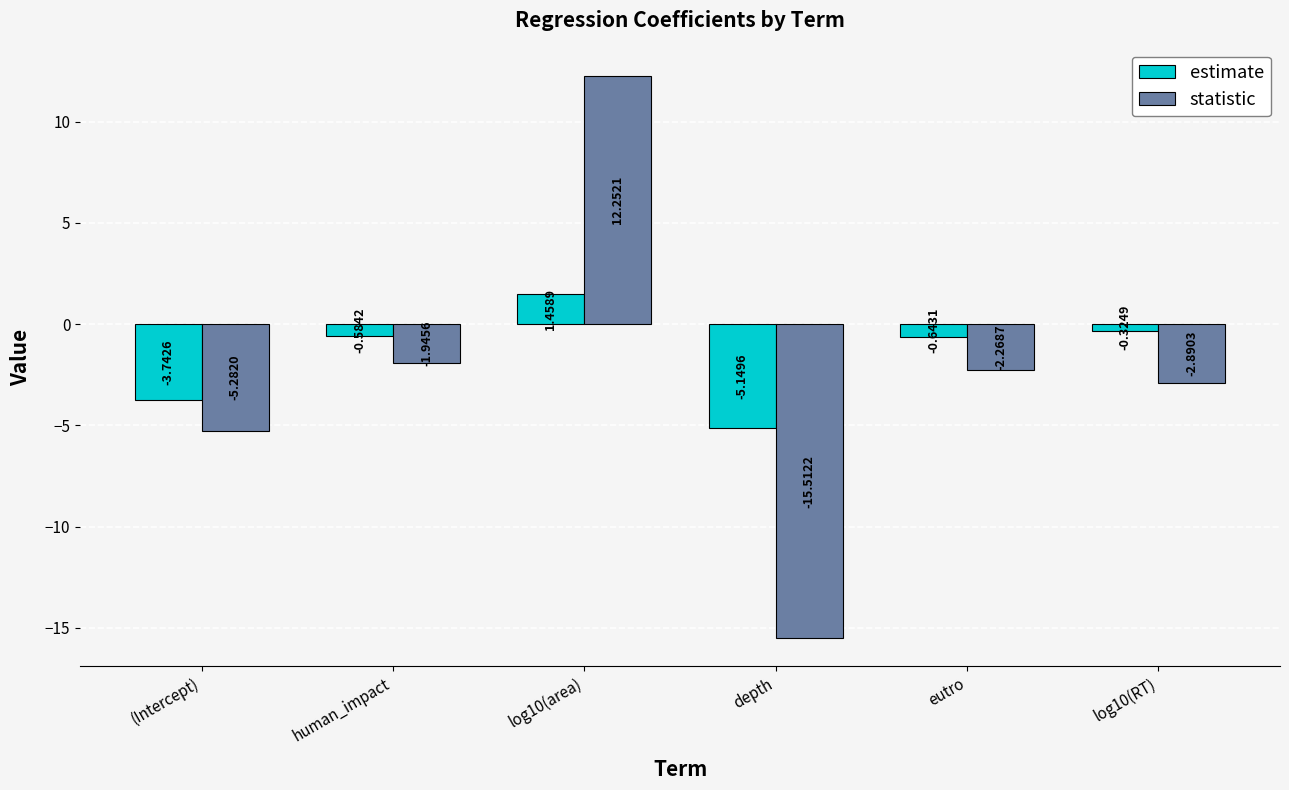

Which series has the largest range (max minus min)?

statistic